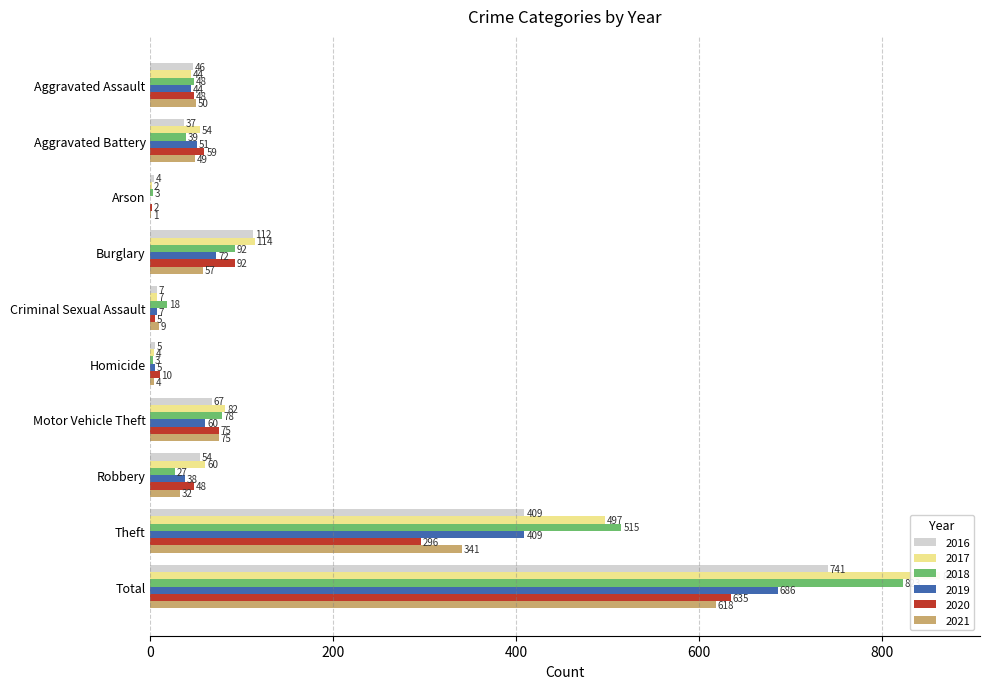

Where is 2016 nearest to the value 372?

Theft